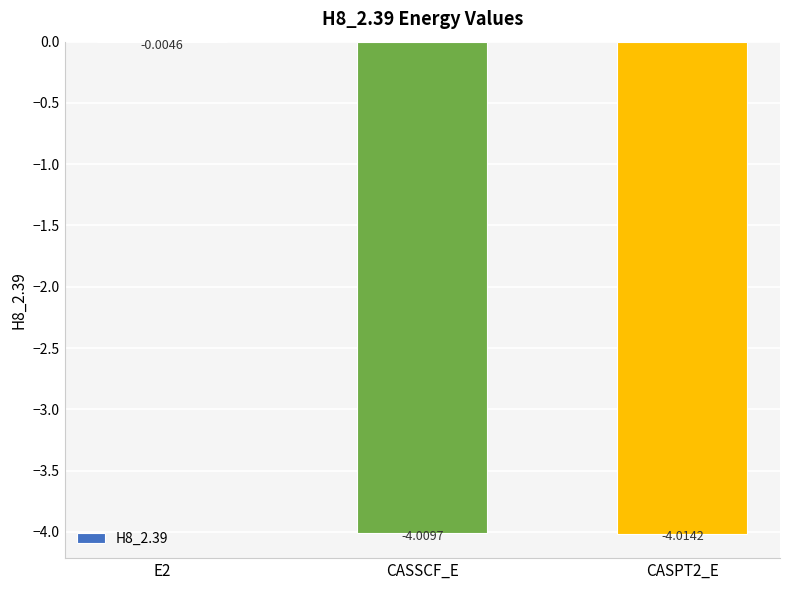

What is the change in value from E2 to CASPT2_E?

-4.0